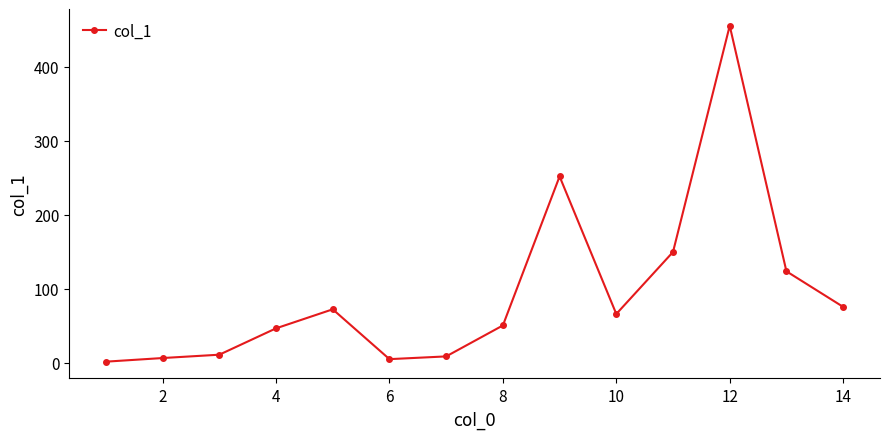

What is the smallest value displayed?

1.6